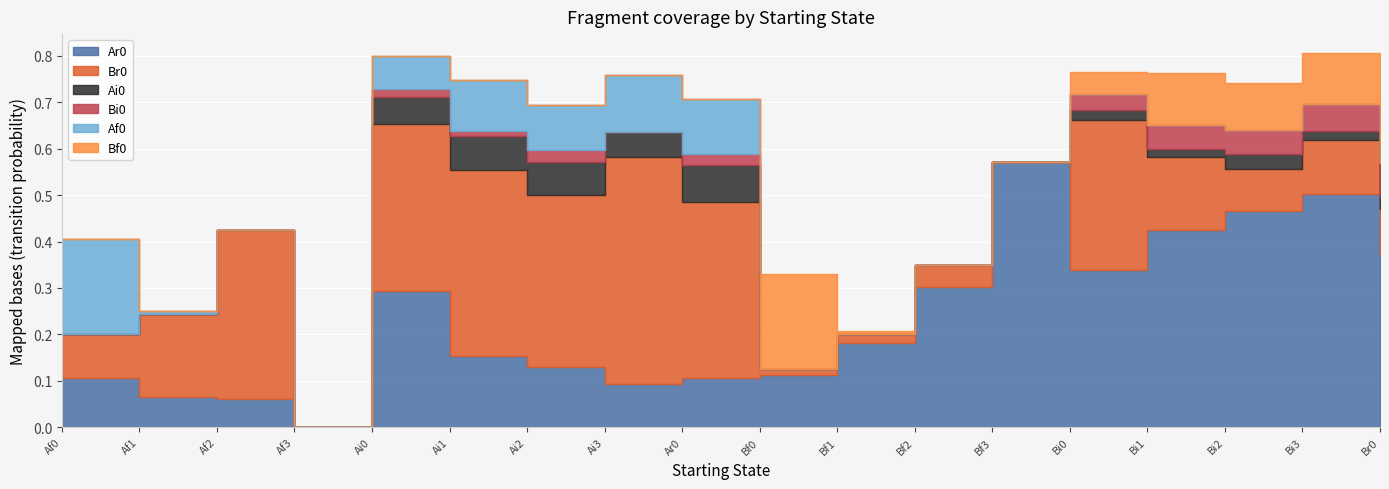

Where is Bf0 nearest to the value 0?

Af0